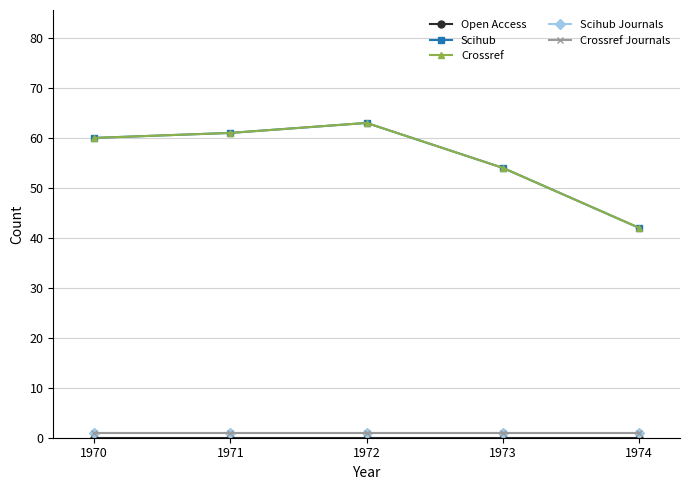

True or false: Open Access and Scihub Journals intersect in this chart.

False